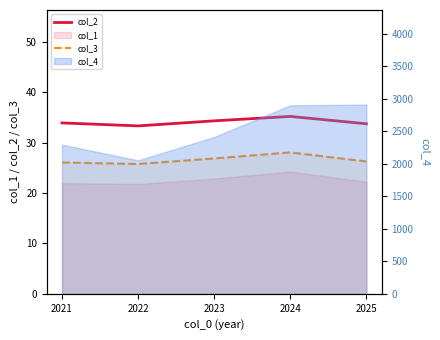

True or false: col_2 has more than 1 points higher than both neighbors.

False